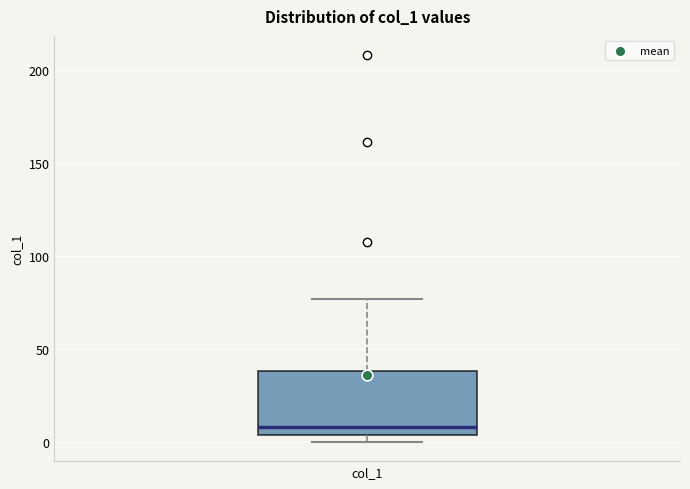

Where does the median line of the box for col_1 sit on the y-axis? The values are not printed on the chart, so give them approximately, as read against the axis.

10